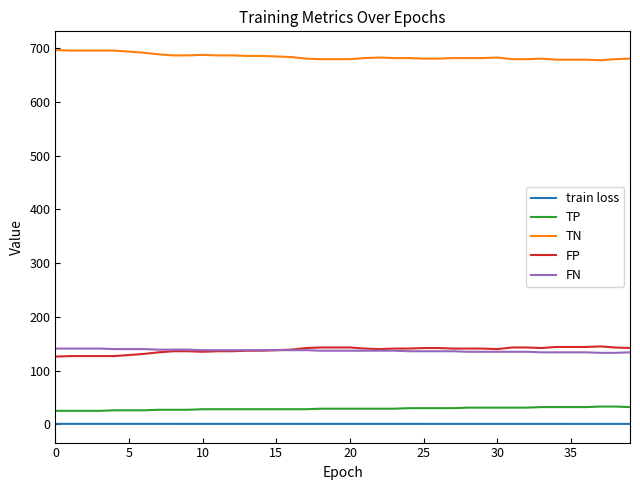

How many lines are shown in the chart?

5